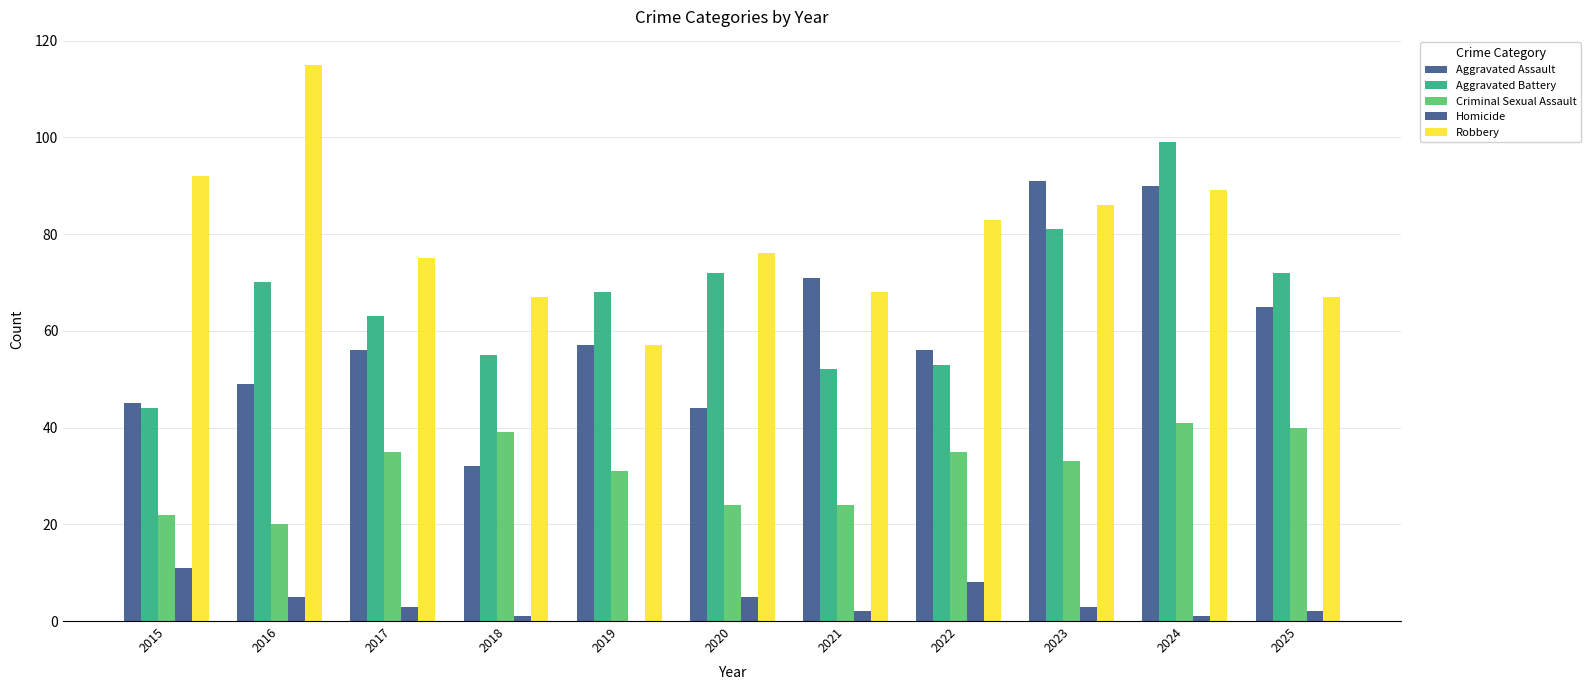

Are the bars horizontal?

No